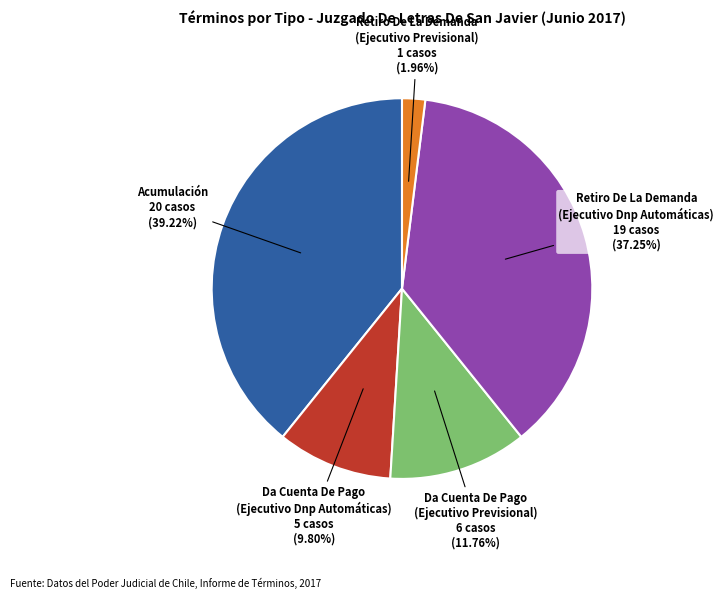

To the nearest percent, what percentage of the pie is Da Cuenta De Pago (Ejecutivo Previsional)?

12%